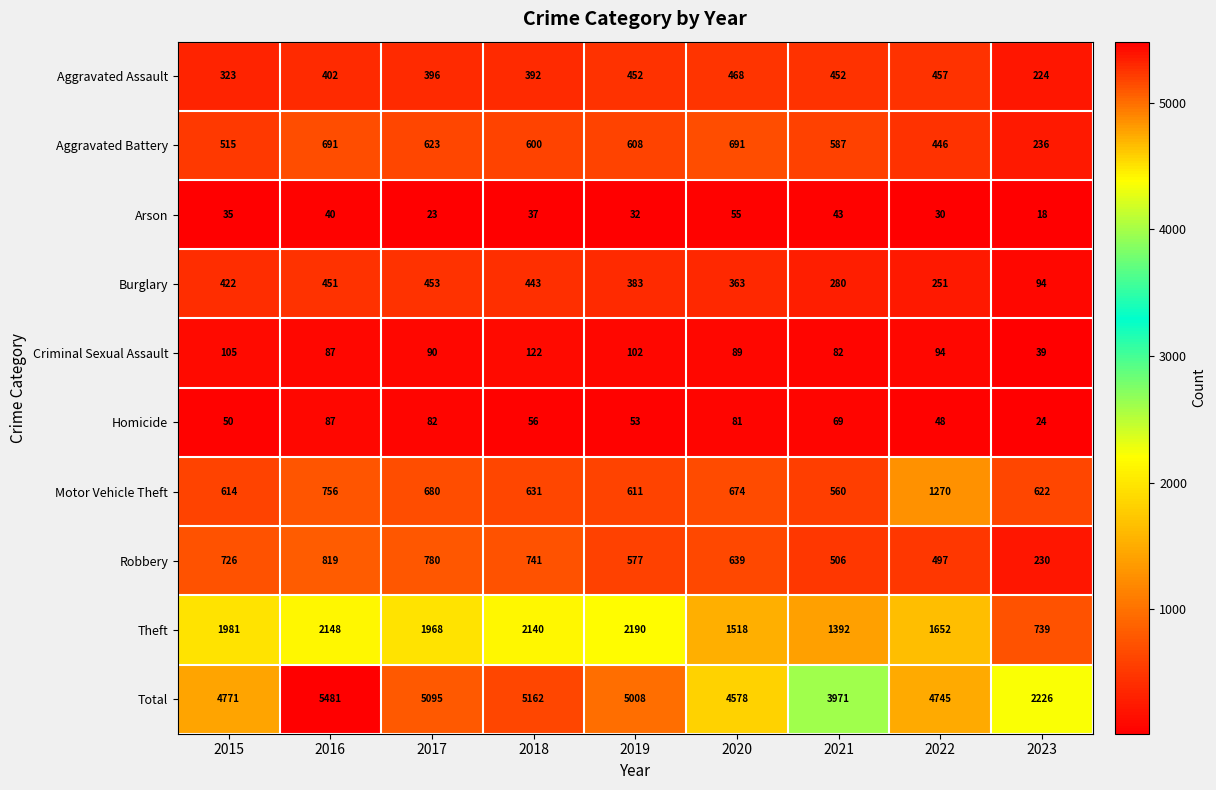

What is the difference between the highest and lowest values at 2020?

4523